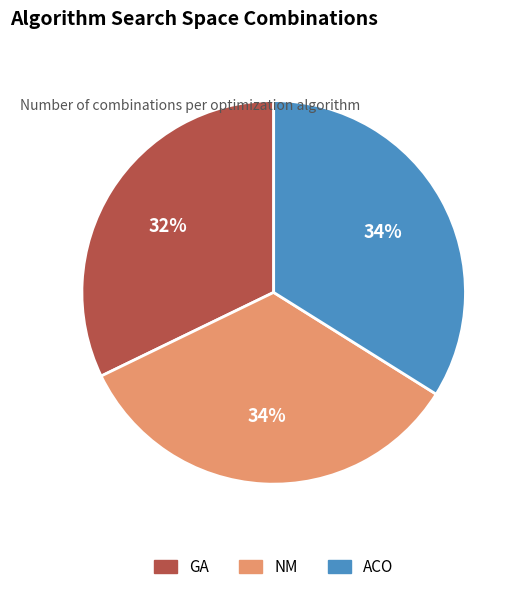

Is it true that GA is 41% of the pie?

False